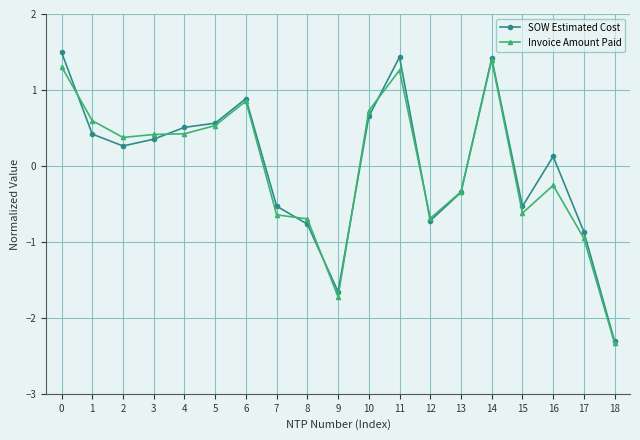

Reading left to right, extract all data points from this chart.

SOW Estimated Cost: 0=1.5	1=0.4	2=0.3	3=0.4	4=0.5	5=0.6	6=0.9	7=-0.5	8=-0.8	9=-1.7	10=0.7	11=1.4	12=-0.7	13=-0.3	14=1.4	15=-0.5	16=0.1	17=-0.9	18=-2.3
Invoice Amount Paid: 0=1.3	1=0.6	2=0.4	3=0.4	4=0.4	5=0.5	6=0.9	7=-0.6	8=-0.7	9=-1.7	10=0.7	11=1.3	12=-0.7	13=-0.3	14=1.4	15=-0.6	16=-0.3	17=-1.0	18=-2.3